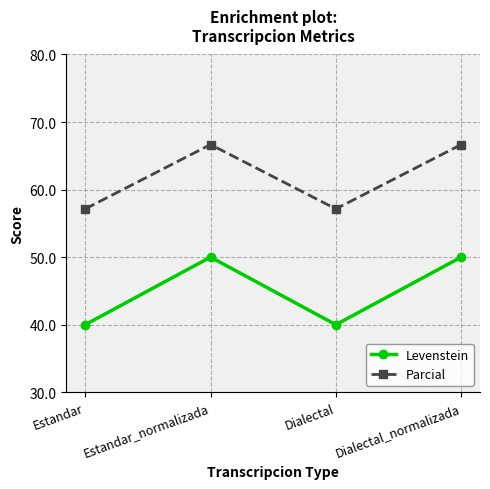

At which category does Parcial reach its first local valley?

Dialectal